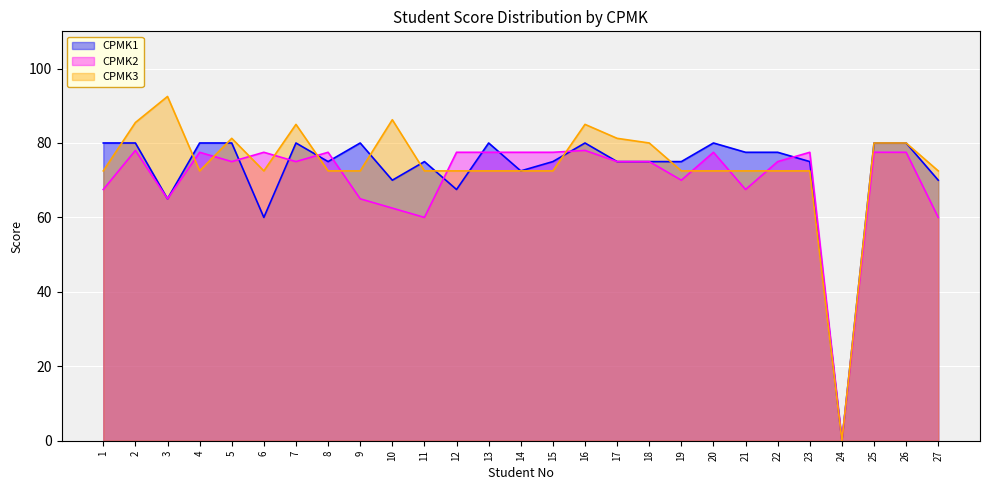

What is the difference between the highest and lowest values at 7?

10.0